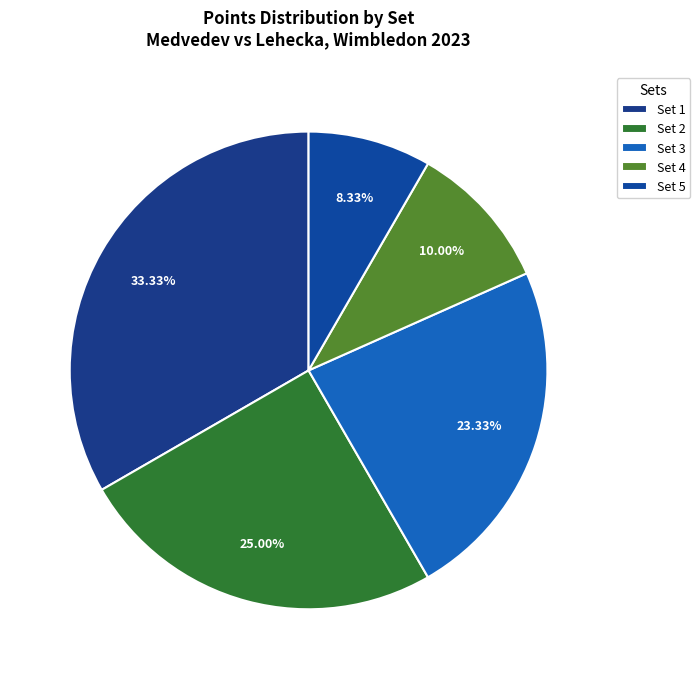

Does Set 4 represent more than half of the total?

No